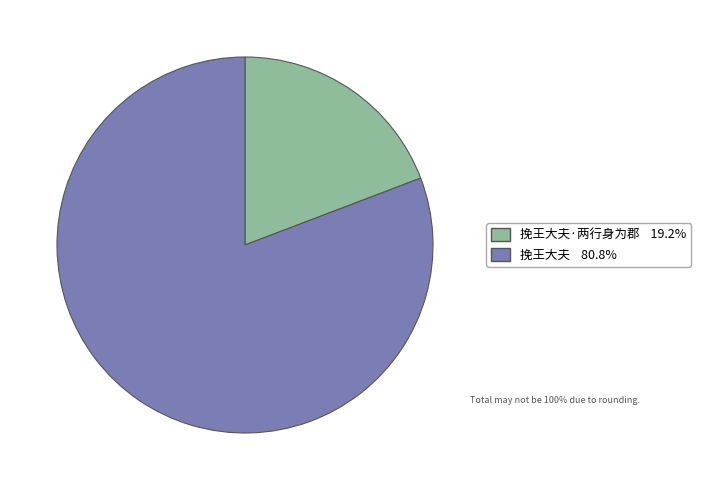

Is there any slice that represents more than half of the pie?

Yes